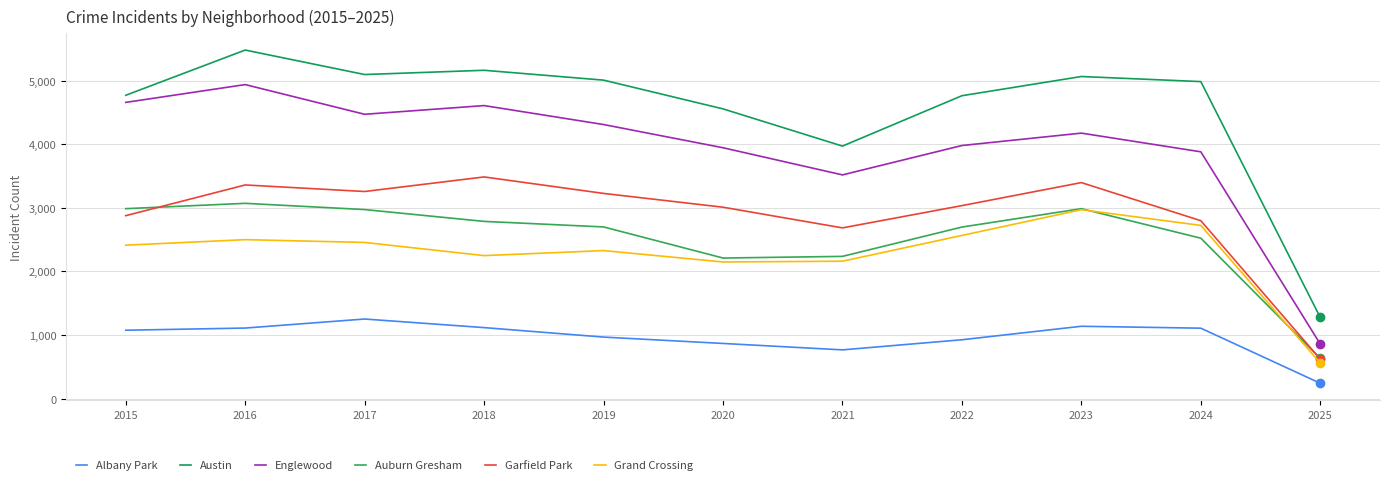

What is the approximate value of Englewood at 2018?

4608